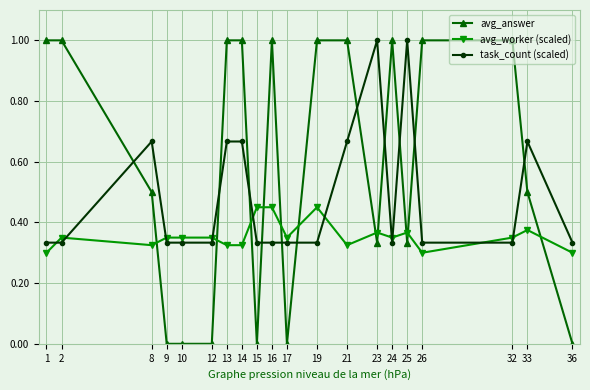

What is the difference between the second highest and second lowest values in the avg_answer series?

1.0